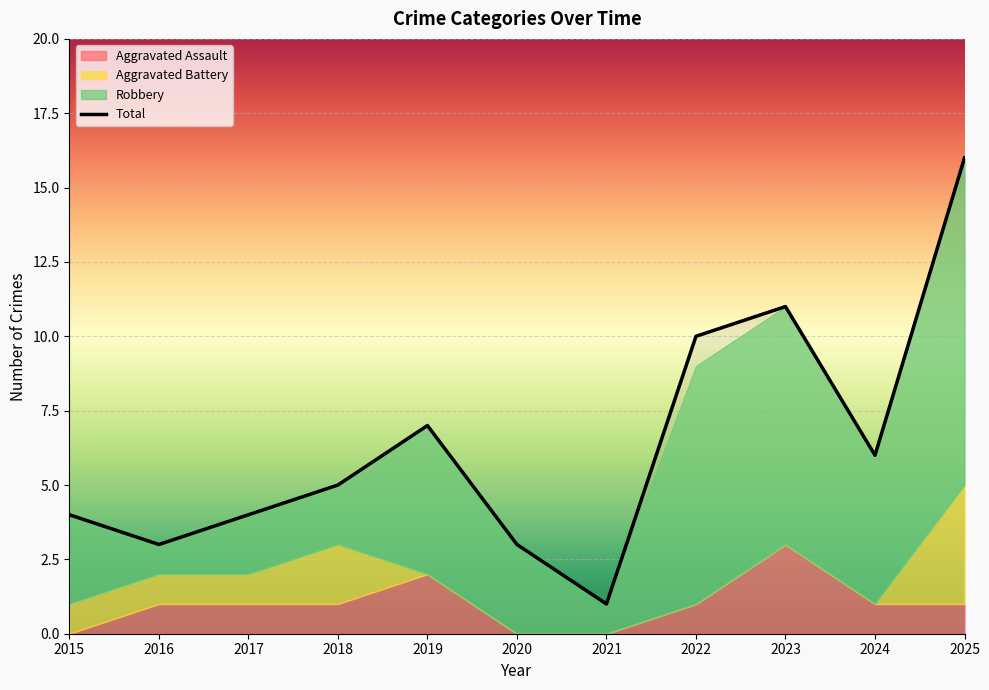

True or false: the data shows 9 at 2024.

False